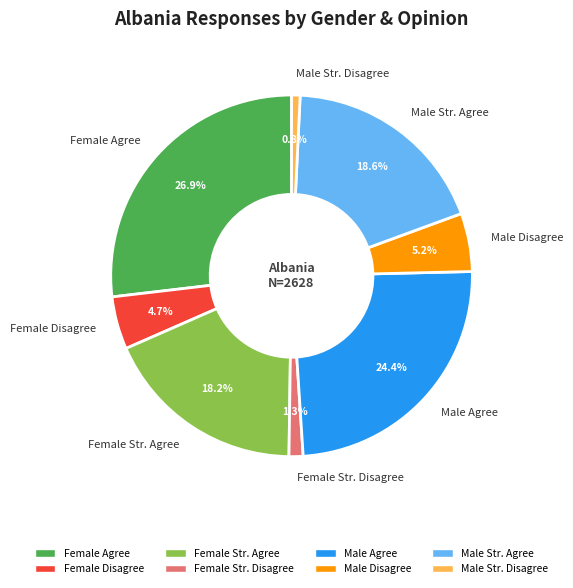

What portion of the pie excludes Male Str. Agree?

81.4%